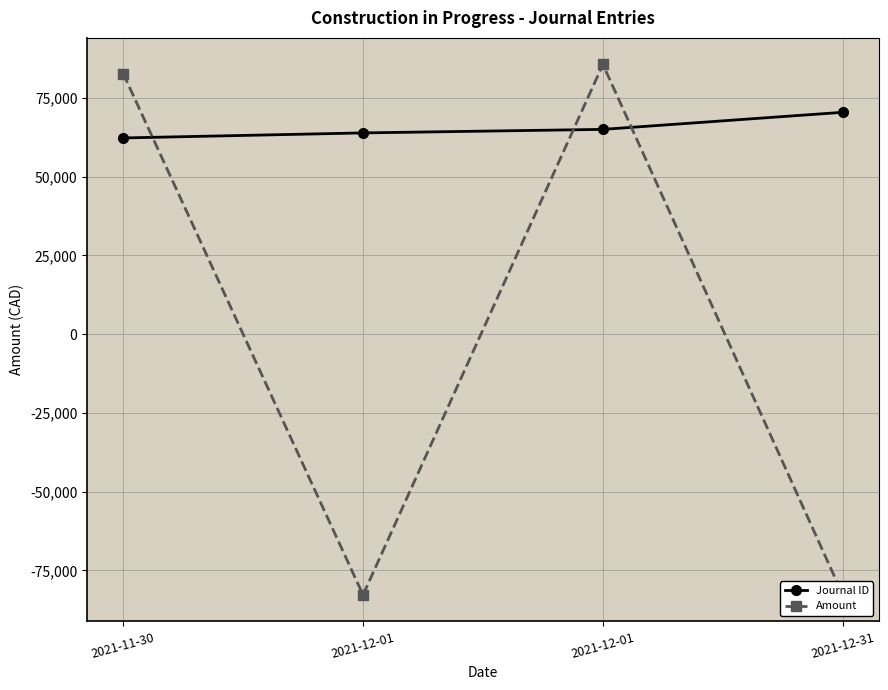

Which series changed the most between 2021-12-01 and 2021-12-01?

Amount